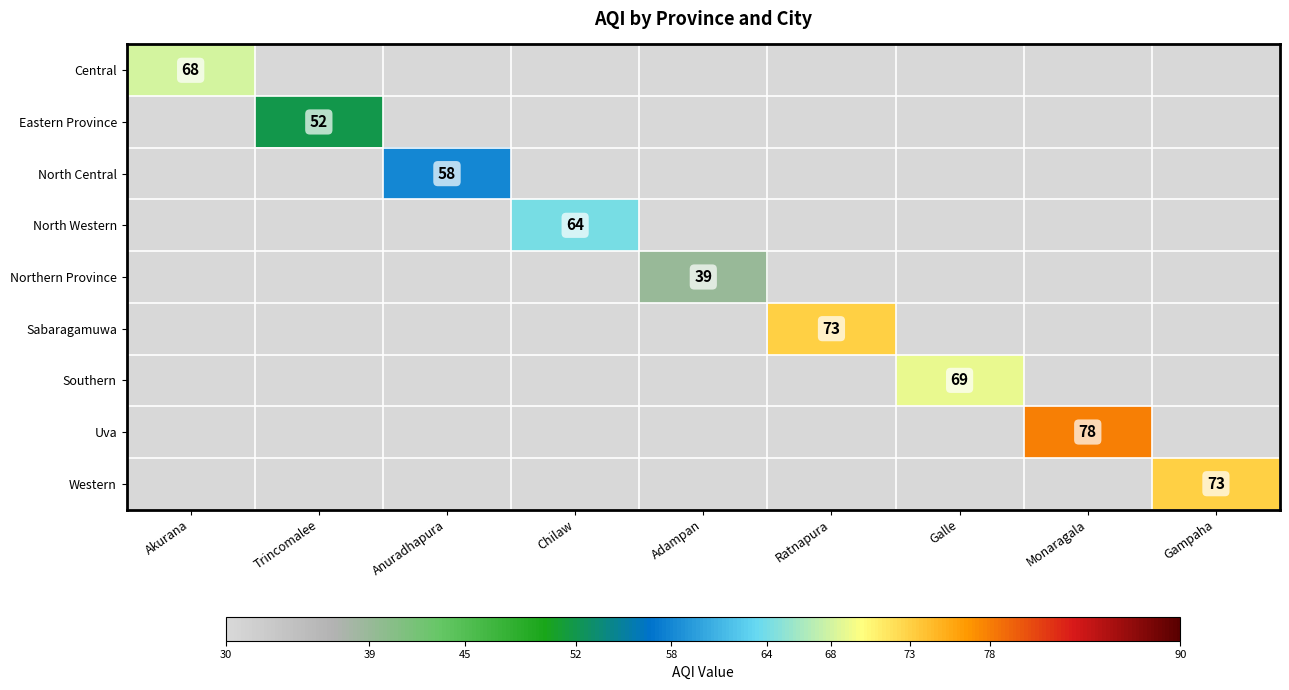

The North Western series shows 64 at Chilaw. True or false?

True